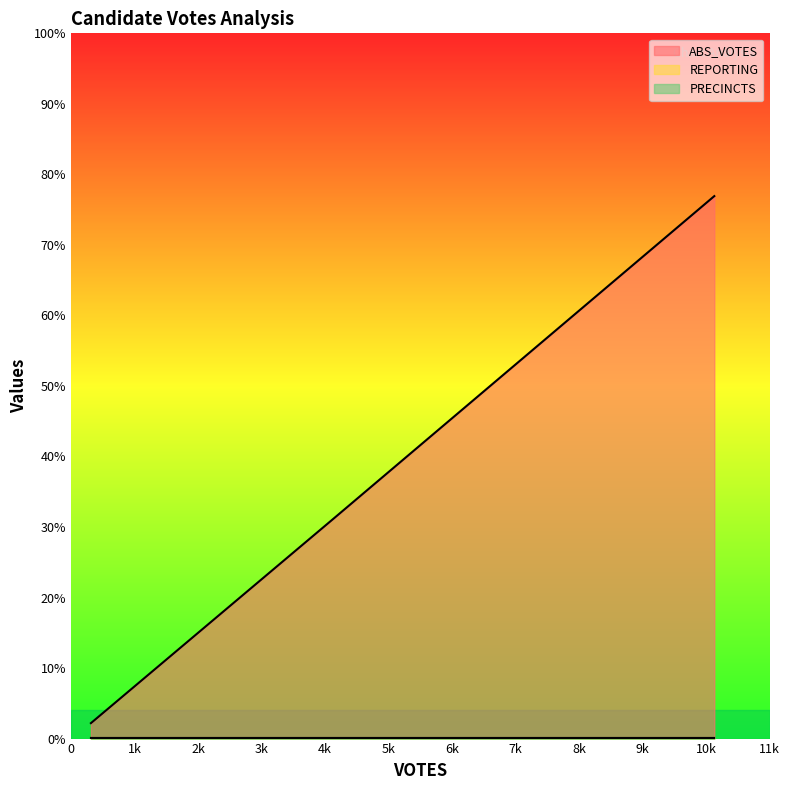

Between bryantr and meltone, which series saw the biggest shift?

ABS_VOTES